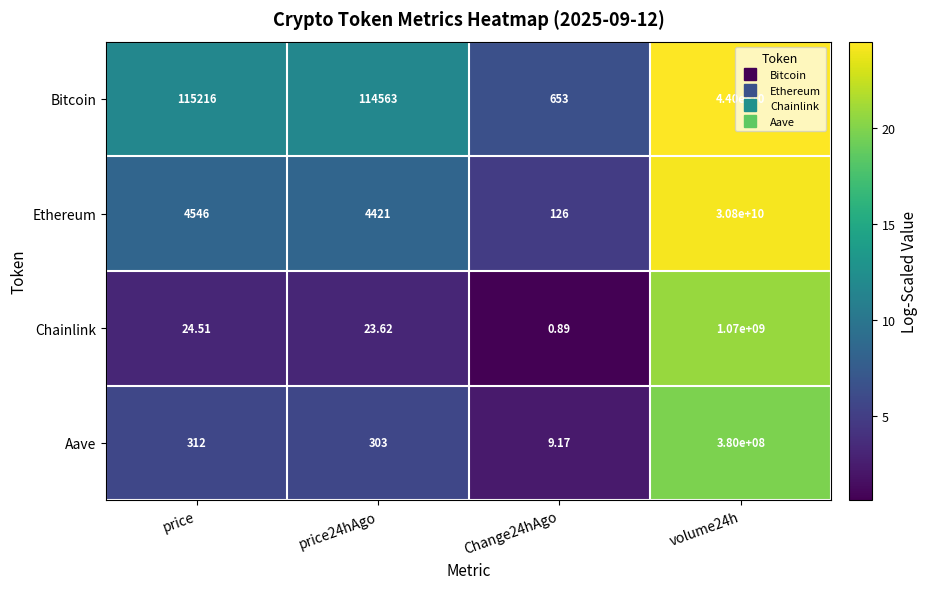

Rank the series by their maximum value, from highest to lowest.

Bitcoin, Ethereum, Chainlink, Aave